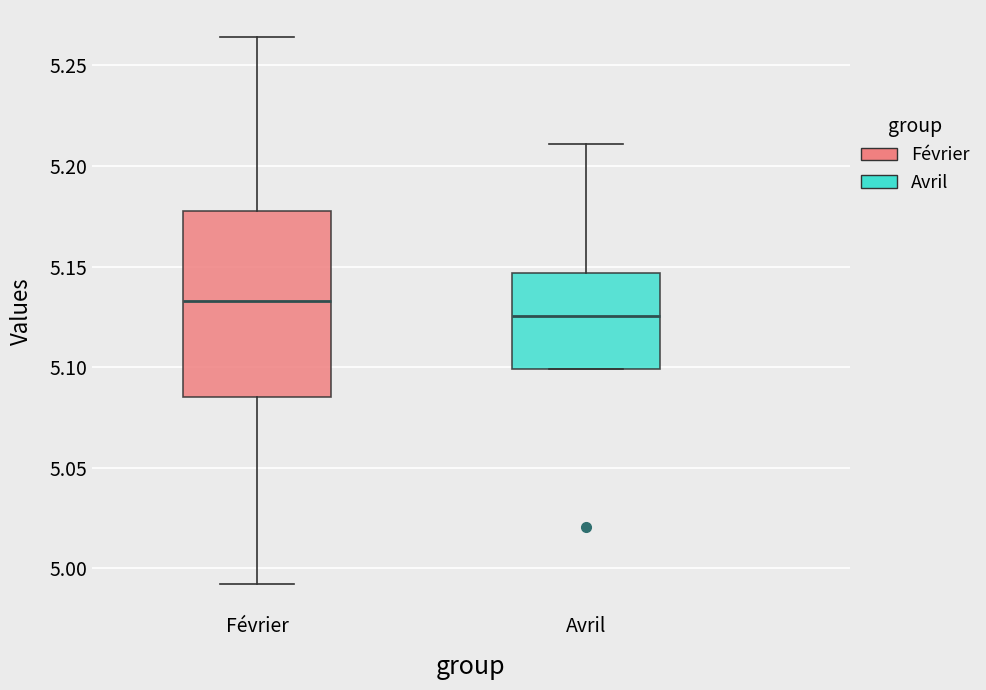

Where does the upper whisker of the box for Avril end on the y-axis? The values are not printed on the chart, so give them approximately, as read against the axis.

5.210